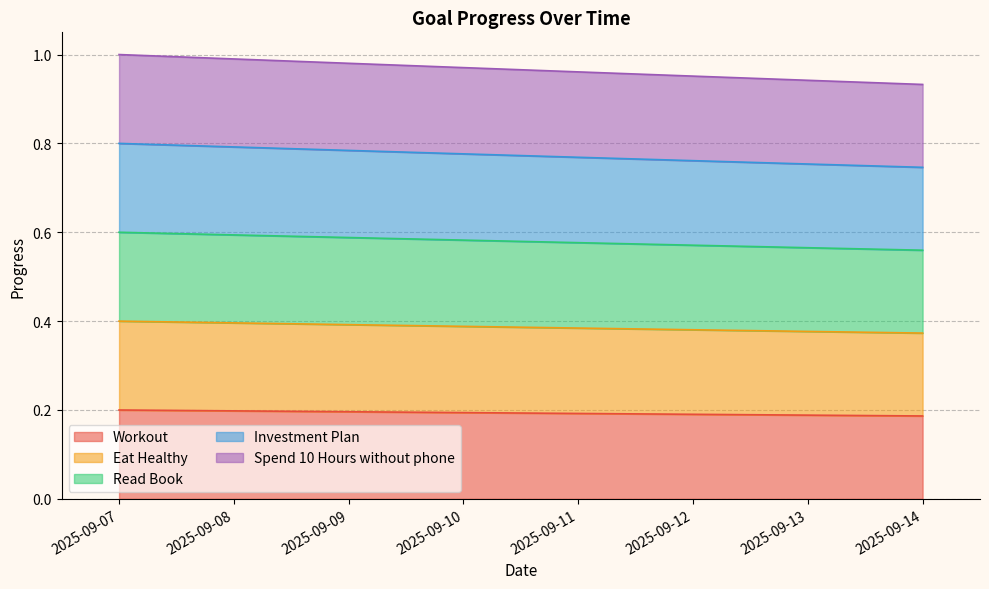

What are all the series names shown in the legend?

Workout, Eat Healthy, Read Book, Investment Plan, Spend 10 Hours without phone